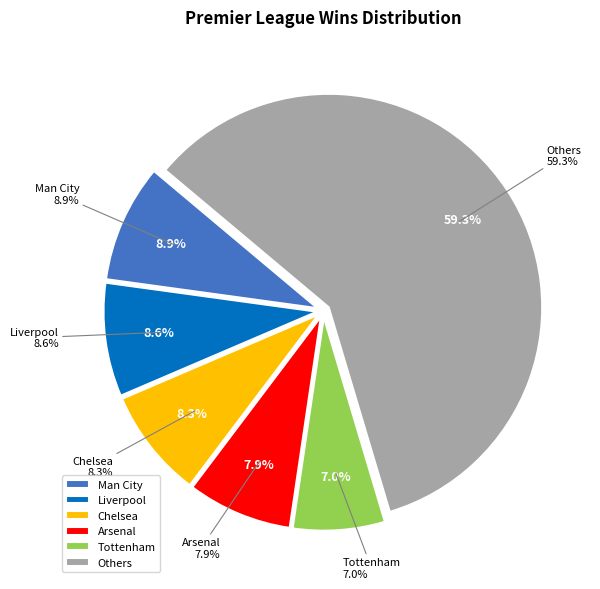

The Man United slice represents 17% of the pie. True or false?

False